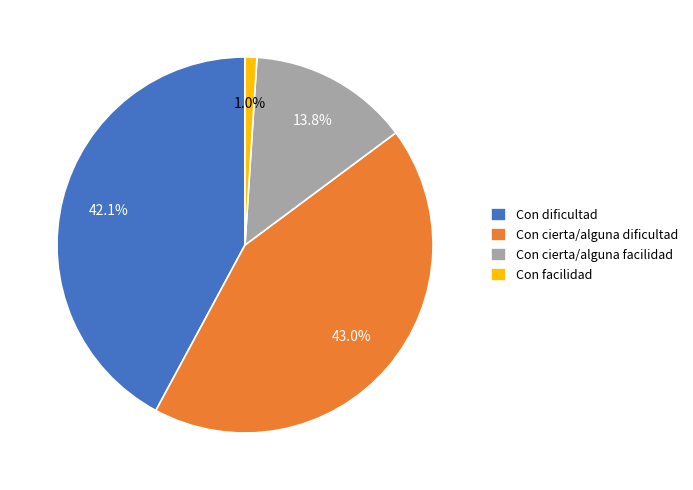

Is Con cierta/alguna dificultad the majority of the pie?

No